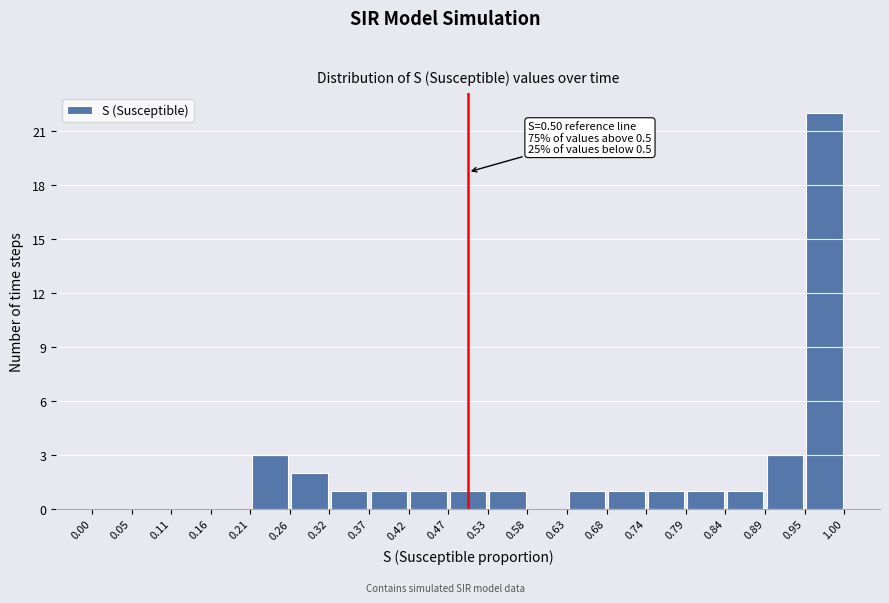

Which range on the x-axis has the tallest bar?

0.95 to 1.00